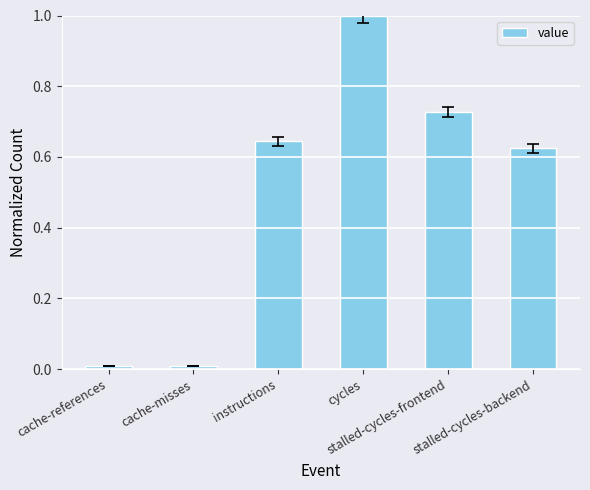

Are the bars grouped side by side (vs. stacked)?

No